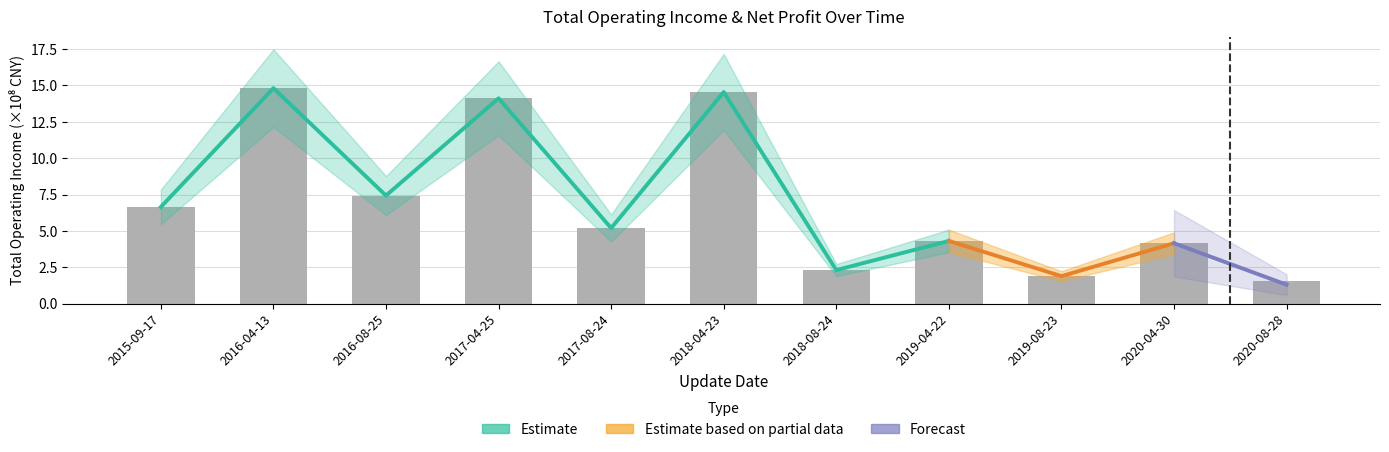

Reading left to right, what are all the values shown in this chart?

2015-09-17=6.6	2016-04-13=14.8	2016-08-25=7.4	2017-04-25=14.1	2017-08-24=5.2	2018-04-23=14.5	2018-08-24=2.3	2019-04-22=4.3	2019-08-23=1.9	2020-04-30=4.1	2020-08-28=1.5